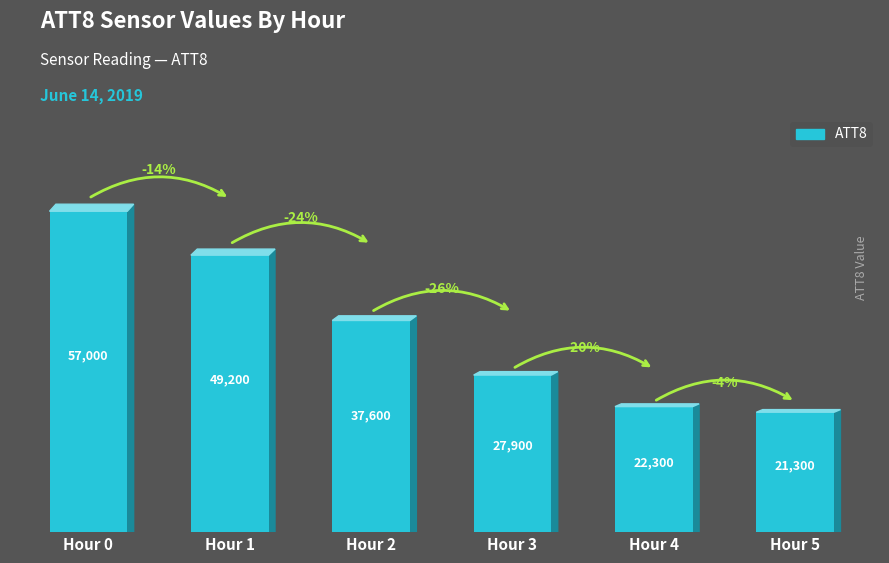

What is the value of the 4th bar from the left?

27900